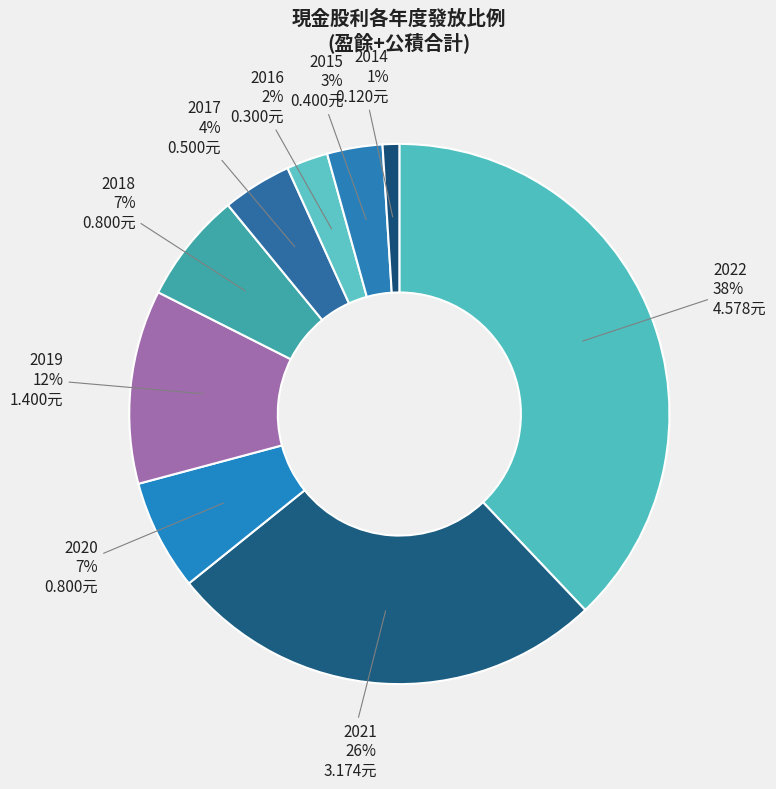

Which slice is the smallest?

2014